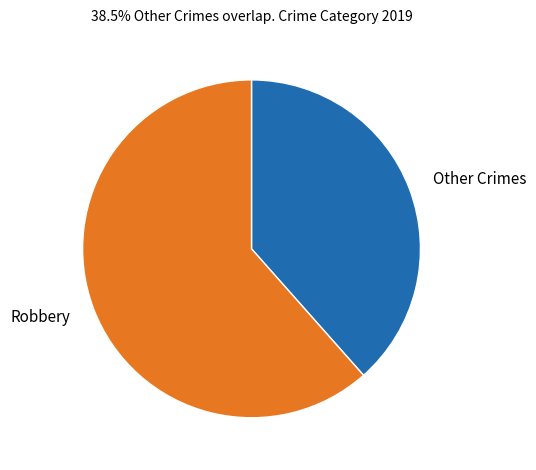

Do Robbery and Other Crimes together represent more than half of the pie?

Yes